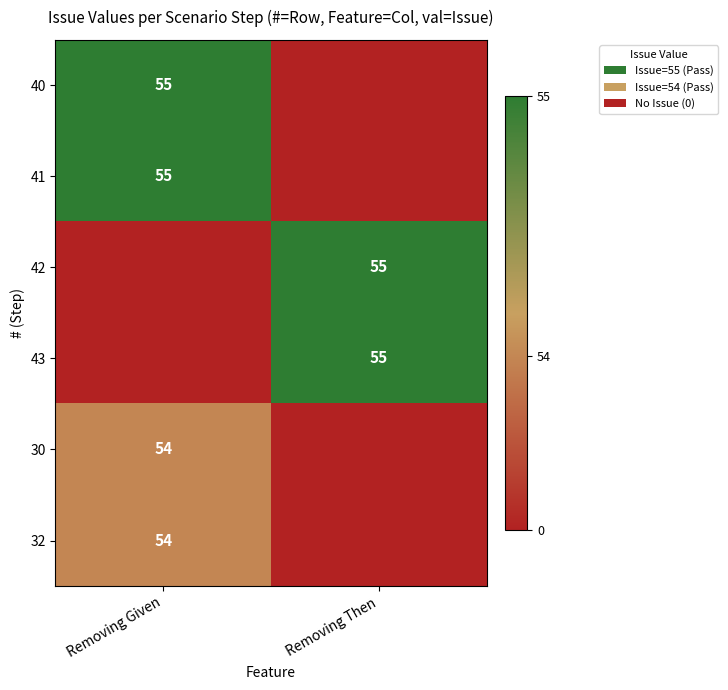

True or false: 30 has a value of 78 at Removing Given.

False